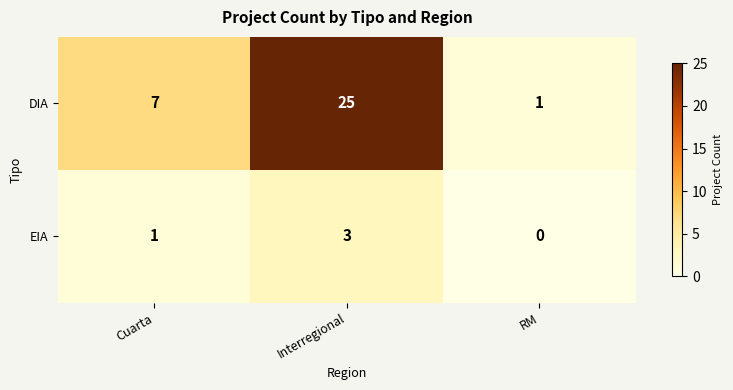

At which category does the chart reach its minimum across all series?

RM